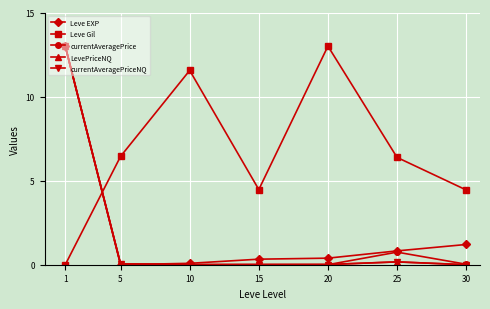

Which series has the largest total across all categories?

Leve Gil